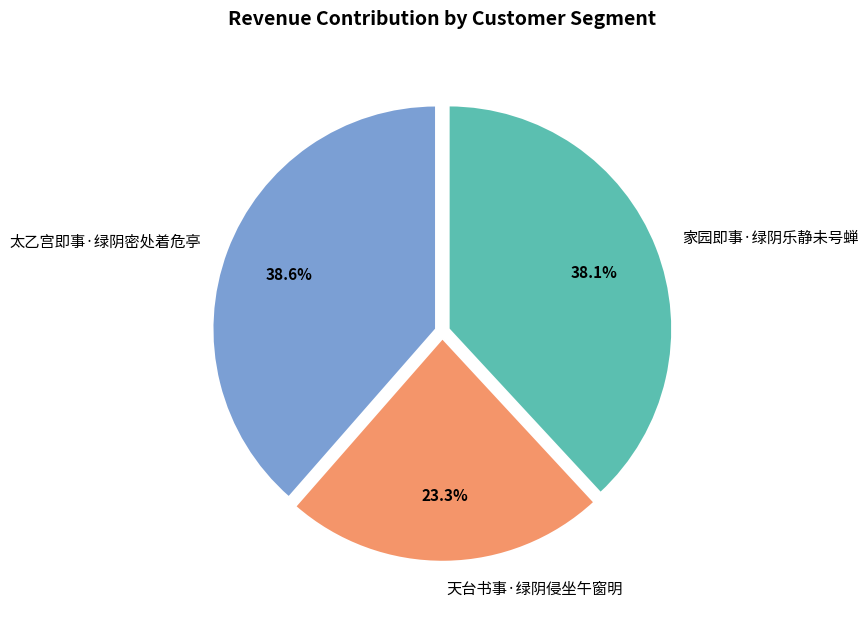

Between 天台书事·绿阴侵坐午窗明 and 家园即事·绿阴乐静未号蝉, which is larger?

家园即事·绿阴乐静未号蝉